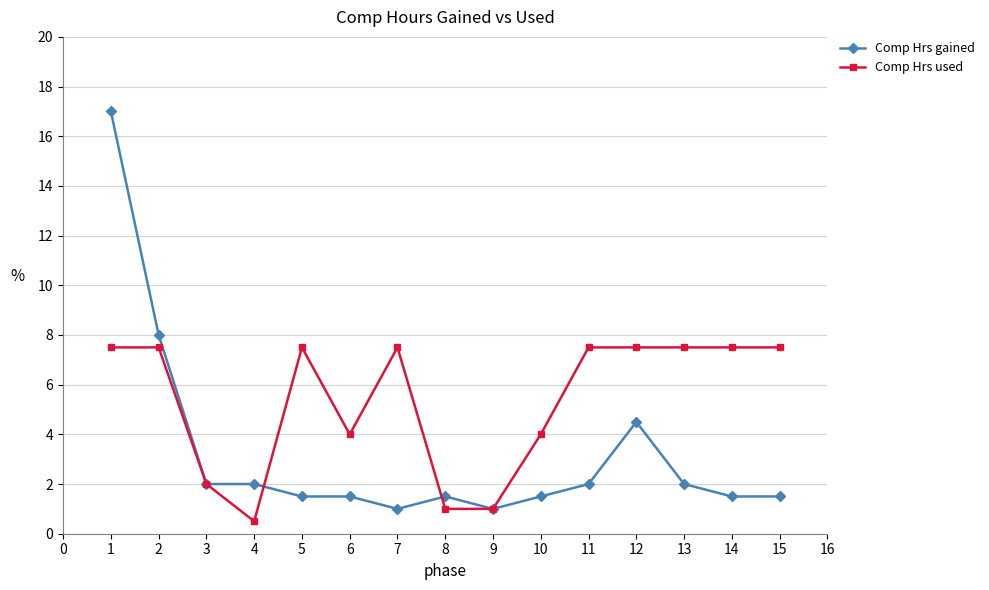

What is the total value across all series at 11?

9.5